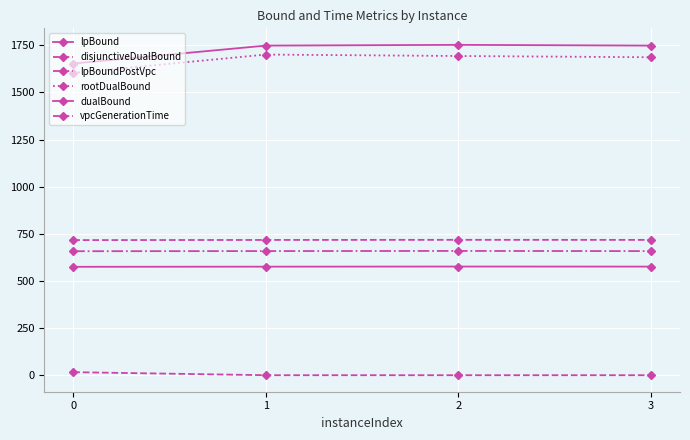

How many data points does each series have?

4